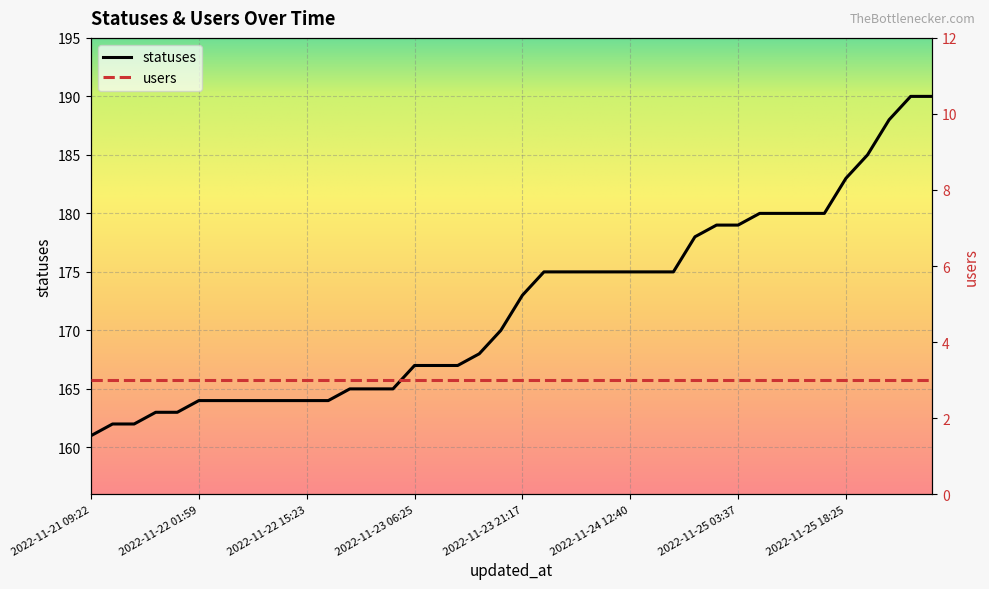

Rank the categories by value from lowest to highest.

2022-11-21 09:22, 2022-11-21 13:51, 2022-11-21 15:23, 2022-11-21 18:27, 2022-11-21 21:21, 2022-11-22 01:59, 2022-11-22 03:40, 2022-11-22 06:27, 2022-11-22 09:21, 2022-11-22 12:43, 2022-11-22 15:23, 2022-11-22 18:26, 2022-11-22 21:17, 2022-11-23 01:46, 2022-11-23 03:34, 2022-11-23 06:25, 2022-11-23 09:19, 2022-11-23 12:40, 2022-11-23 15:21, 2022-11-23 18:24, 2022-11-23 21:17, 2022-11-24 01:49, 2022-11-24 03:29, 2022-11-24 06:25, 2022-11-24 09:19, 2022-11-24 12:40, 2022-11-24 15:20, 2022-11-24 18:25, 2022-11-24 21:17, 2022-11-25 01:46, 2022-11-25 03:37, 2022-11-25 06:26, 2022-11-25 09:19, 2022-11-25 12:39, 2022-11-25 15:20, 2022-11-25 18:25, 2022-11-25 21:17, 2022-11-26 01:41, 2022-11-26 03:26, 2022-11-26 06:24